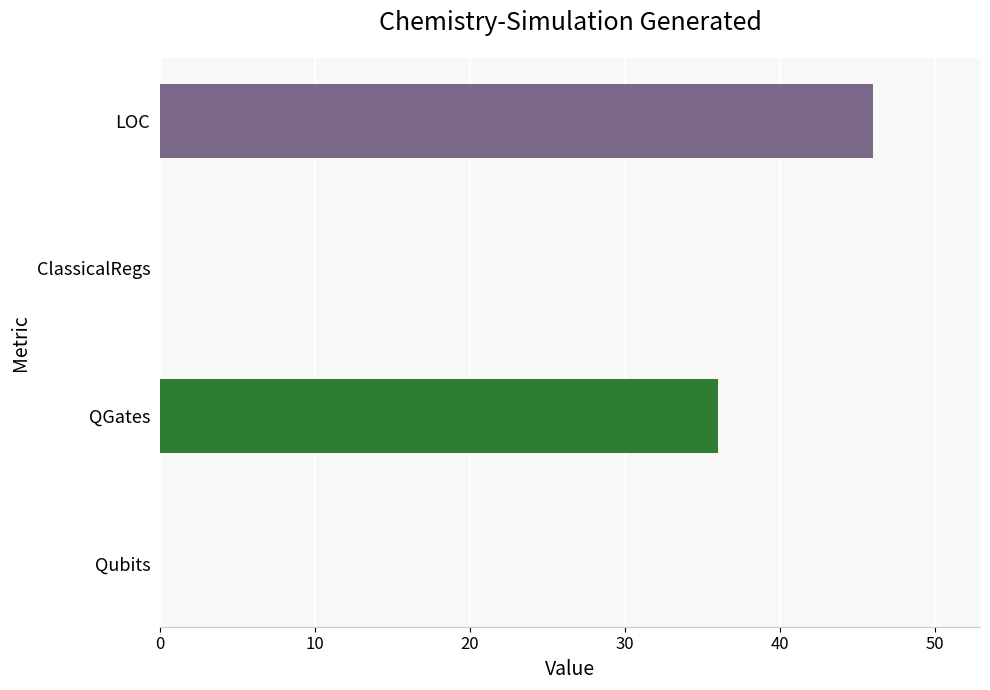

Reading bottom to top, transcribe all the data shown in this chart.

Qubits=0	QGates=36	ClassicalRegs=0	LOC=46